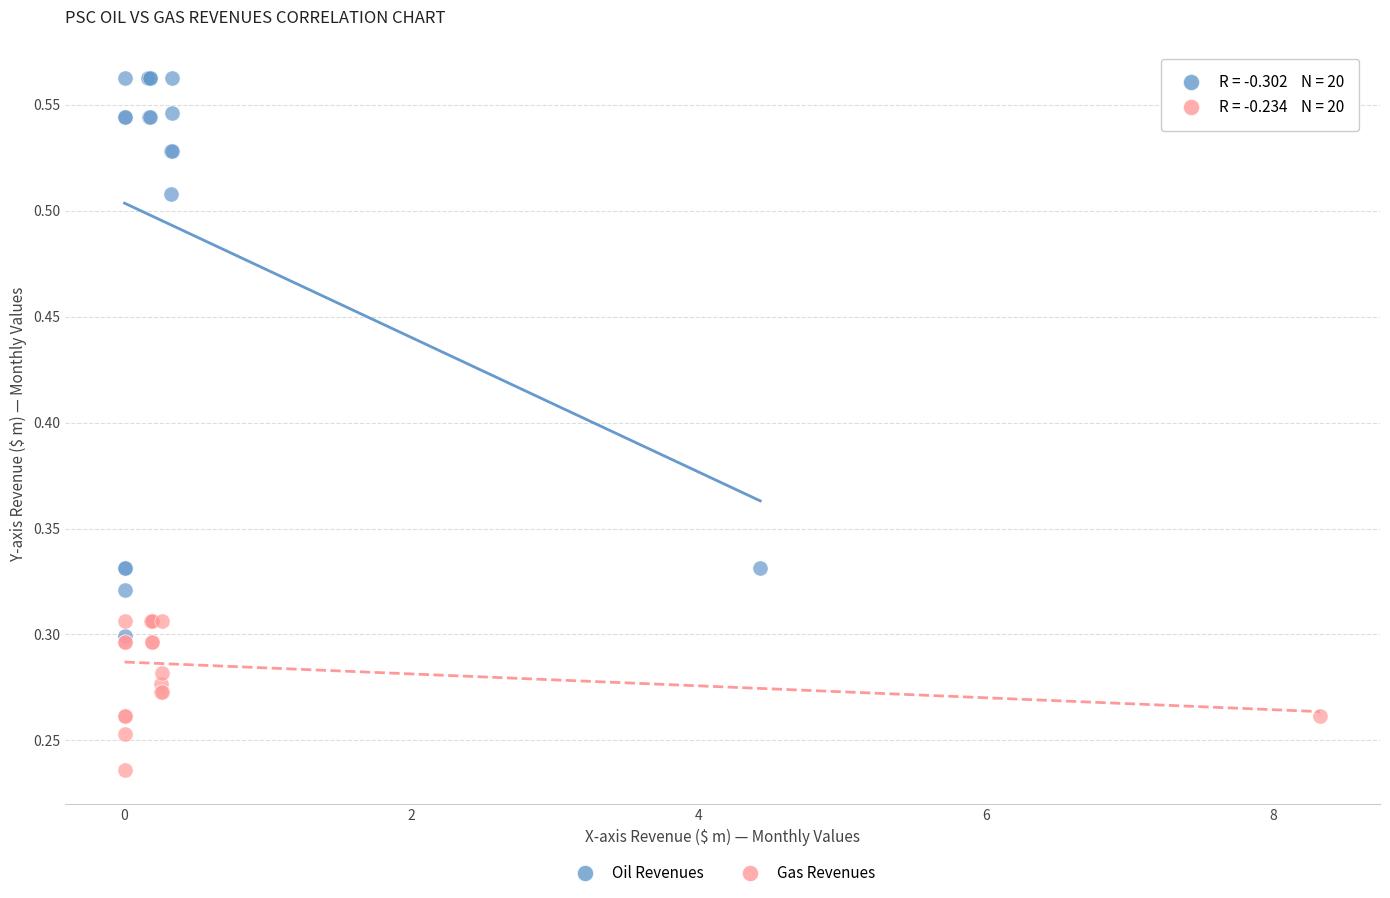

Which series has the largest Y range (max minus min)?

Oil Revenues